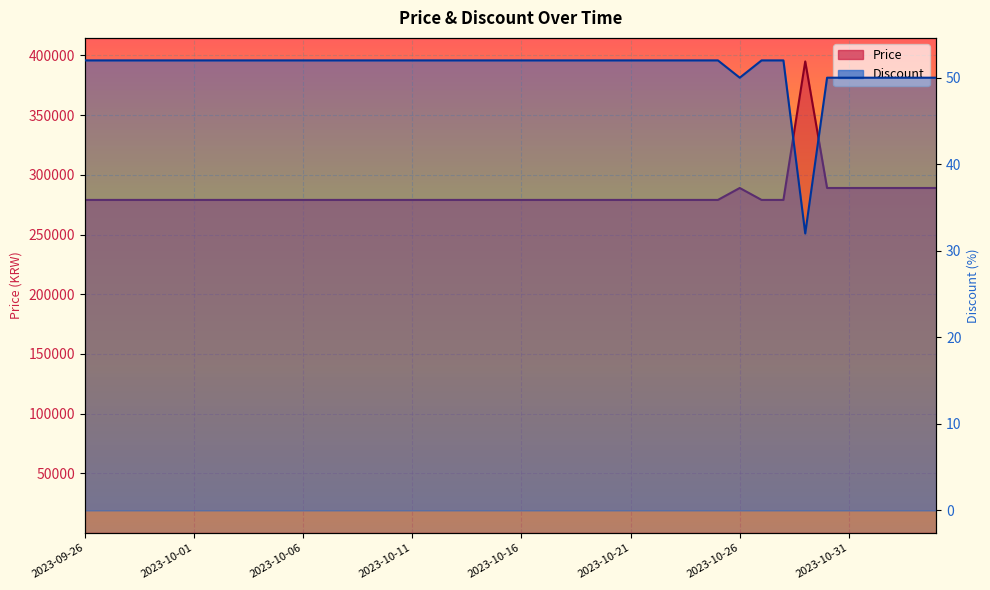

In Discount, how many points are lower than both neighbors (excluding endpoints)?

2